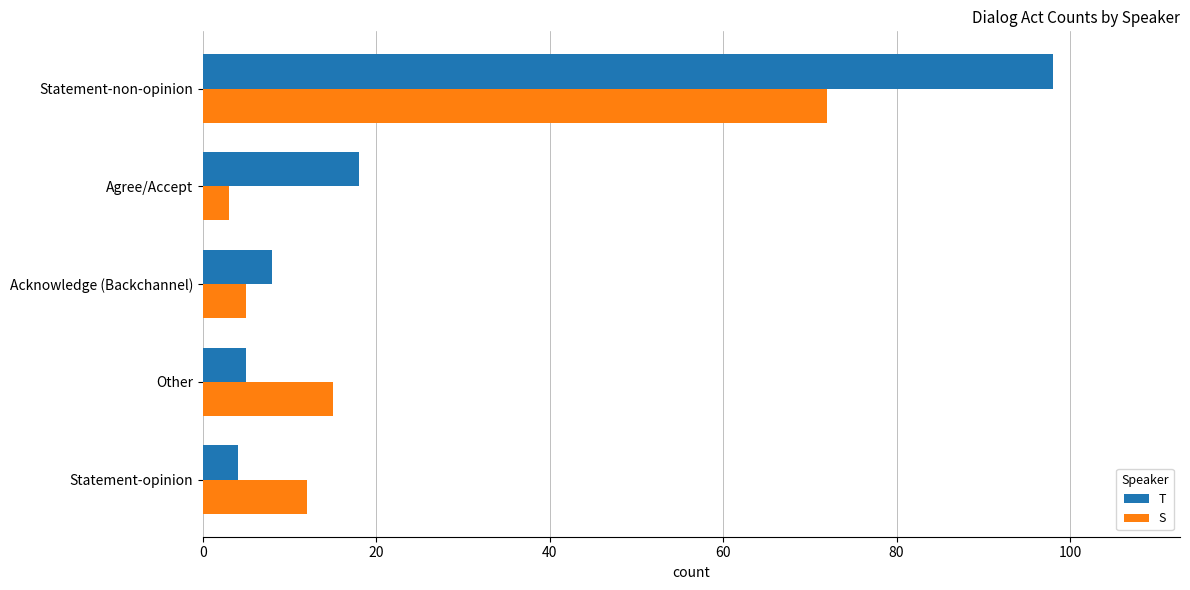

What is the average value of the S series?

21